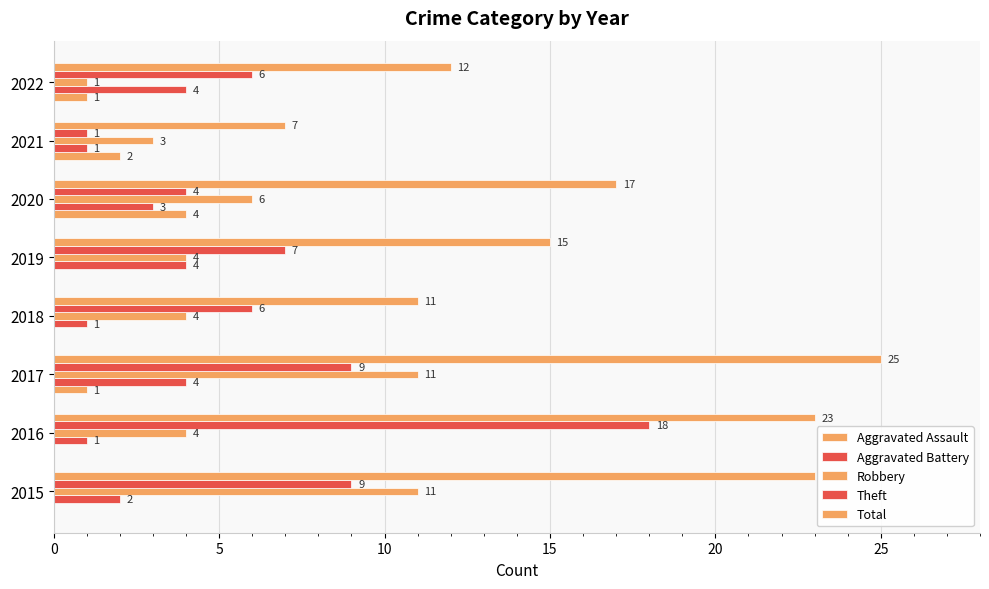

Count the number of categories in the chart.

8